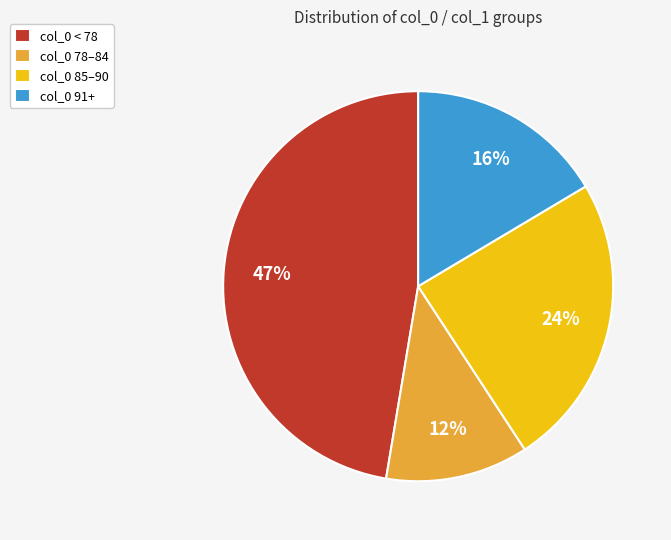

To the nearest percent, what percentage of the pie is col_0 < 78?

47%